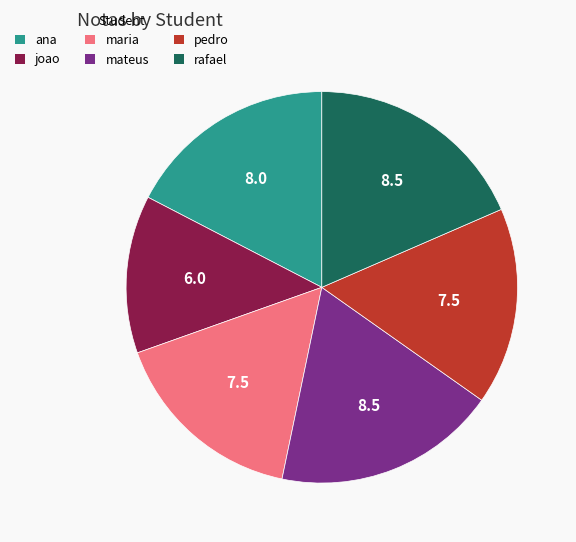

Is there a majority slice in this chart?

No